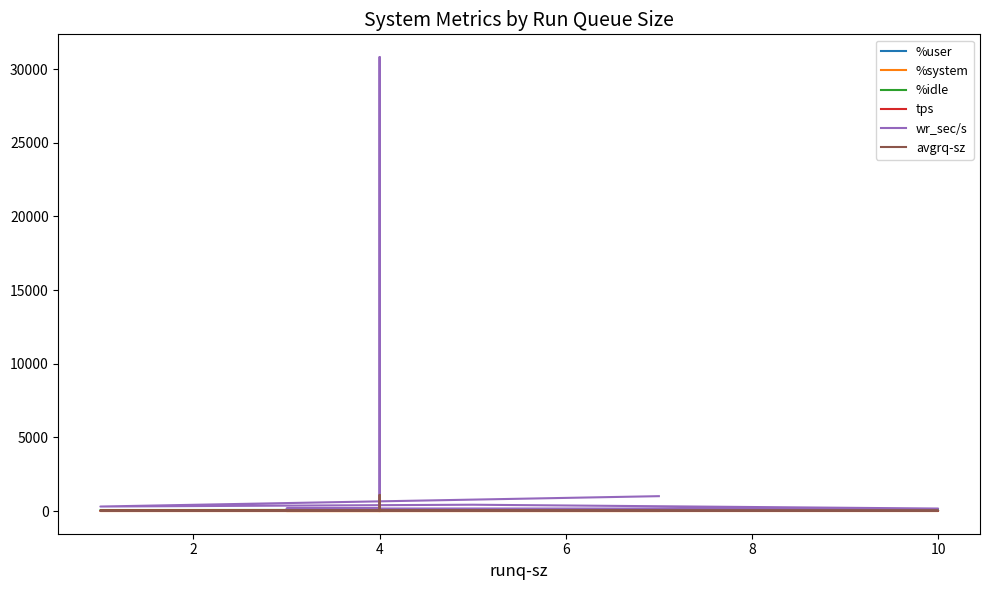

Does the chart display data point markers on the line(s)?

No